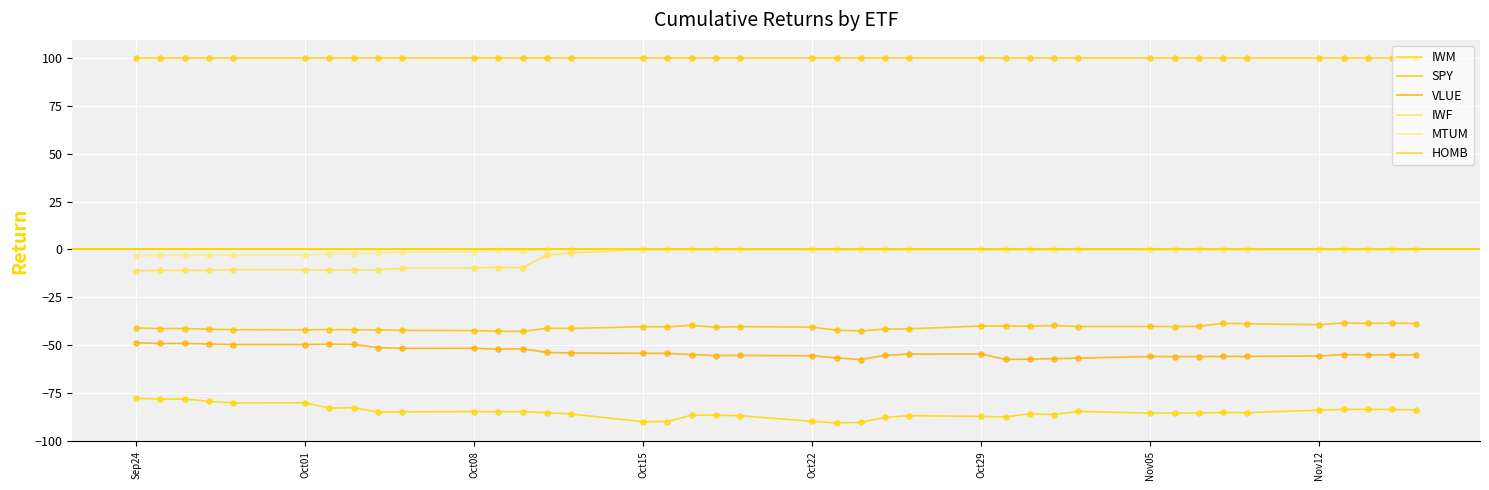

At how many categories does at least one series exceed 43?

40